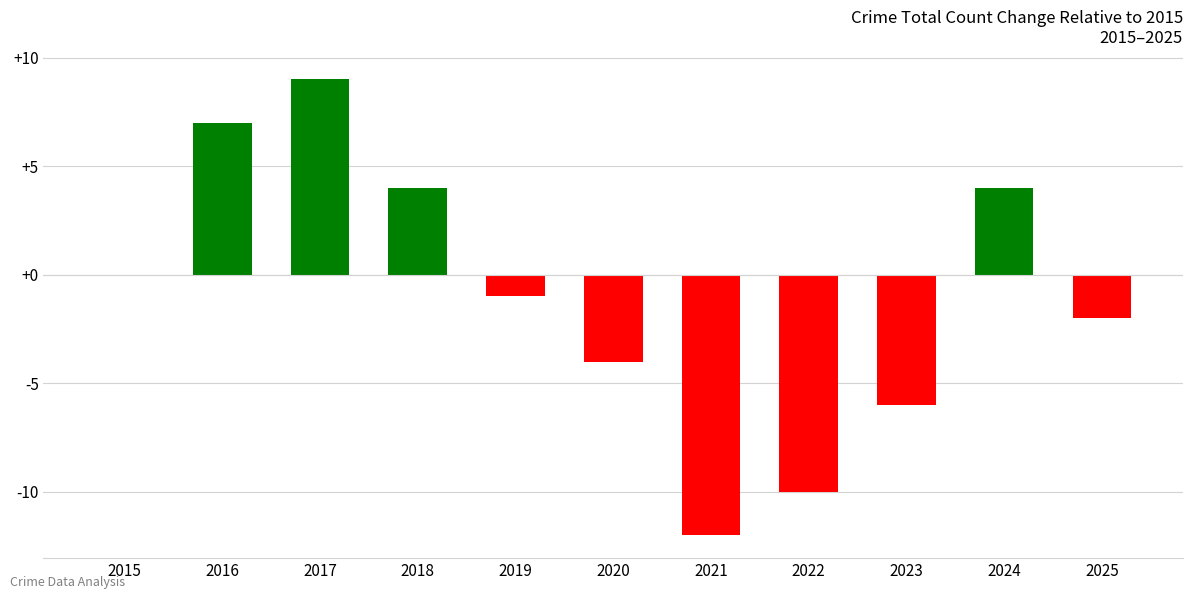

At which category does the chart reach its peak across all series?

2017